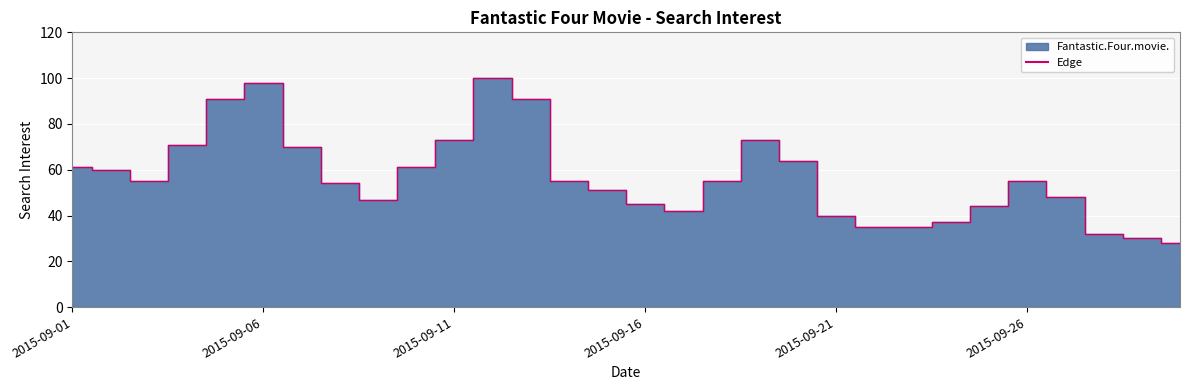

What is the value of the 1st point from the left?

61